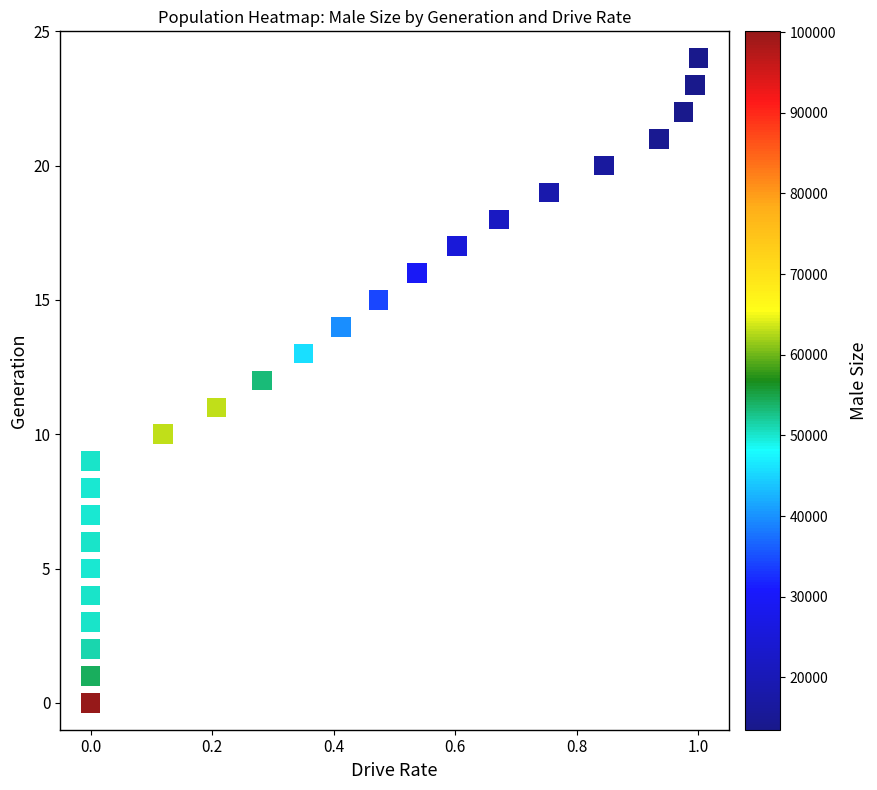

What is the range of Y values (max minus min)?

24